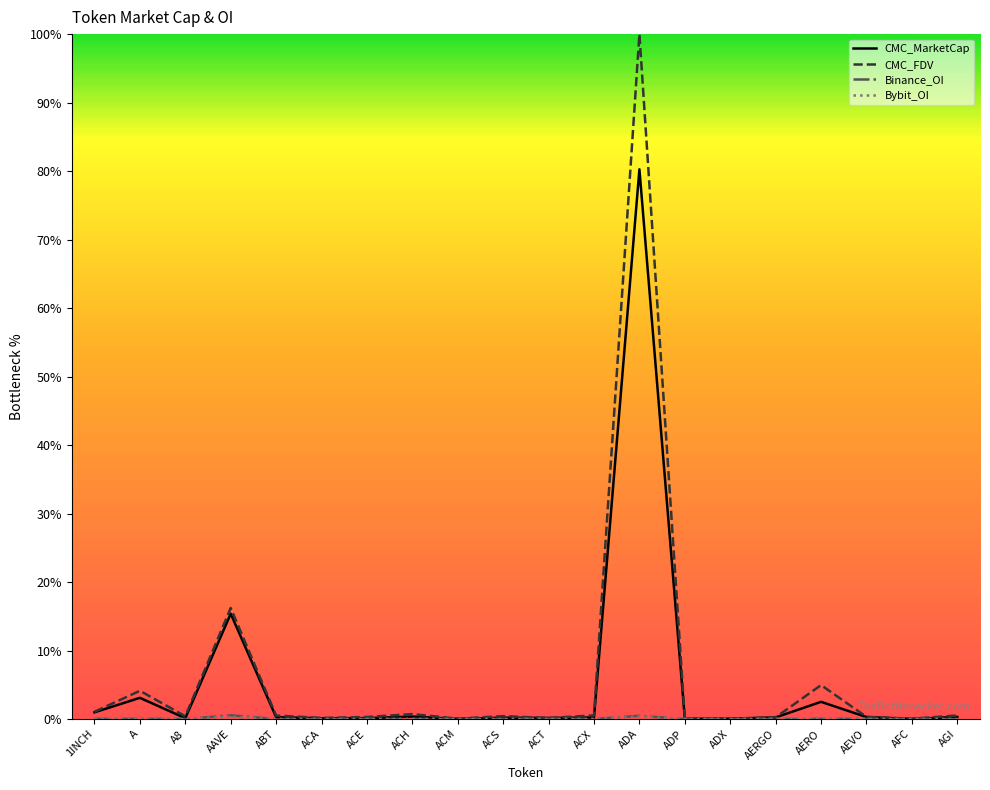

At which category is the sum across all series the highest?

ADA